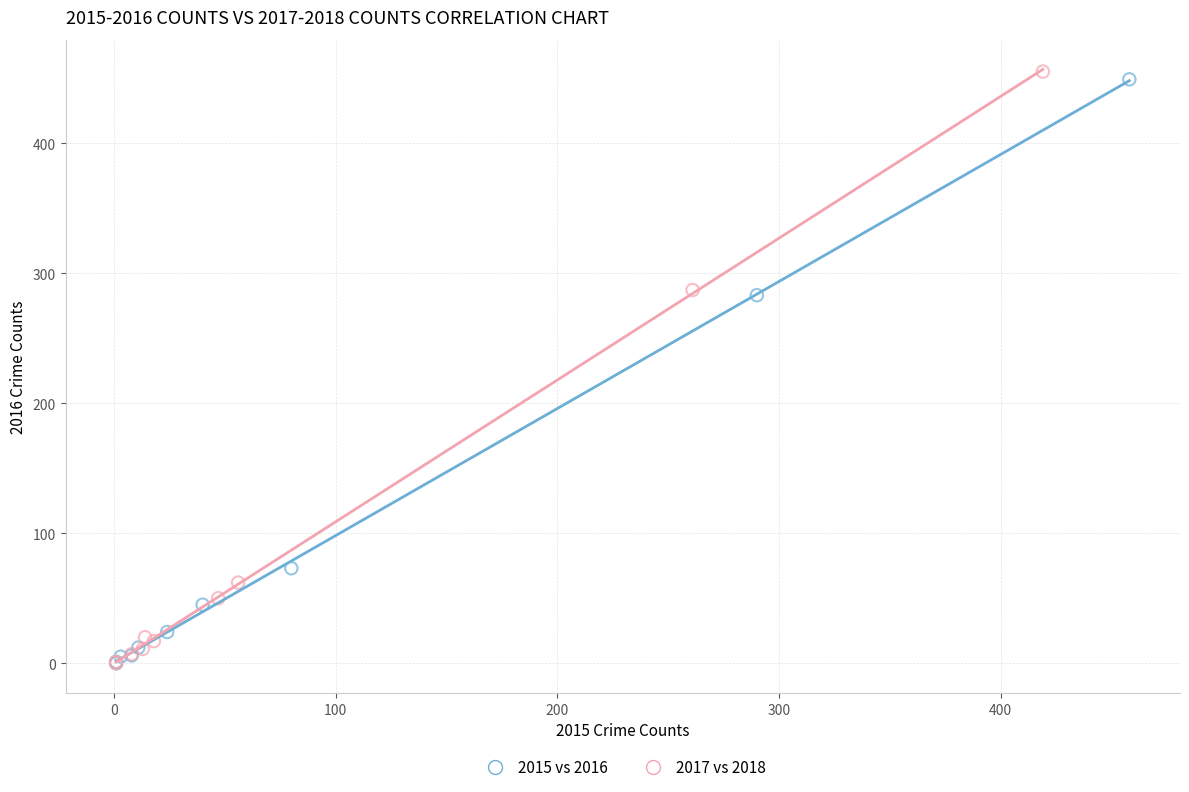

What are all the series names shown in the legend?

2015 vs 2016, 2017 vs 2018